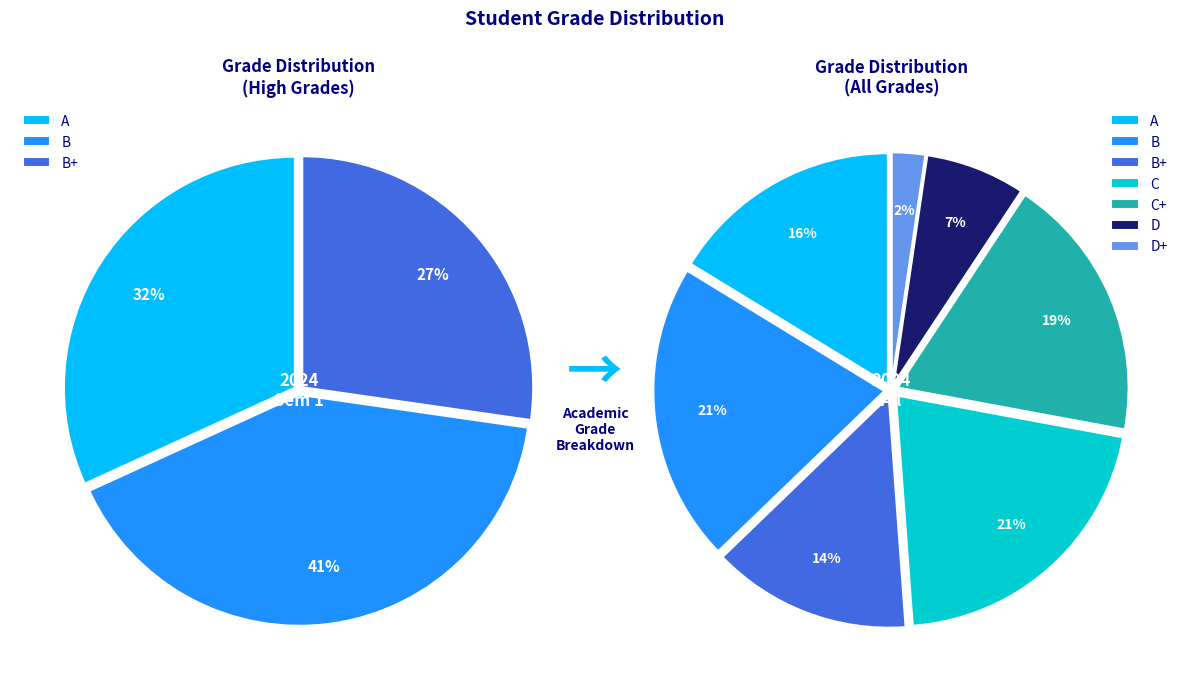

Combined, what portion of the pie is C+ and B+?

32.6%